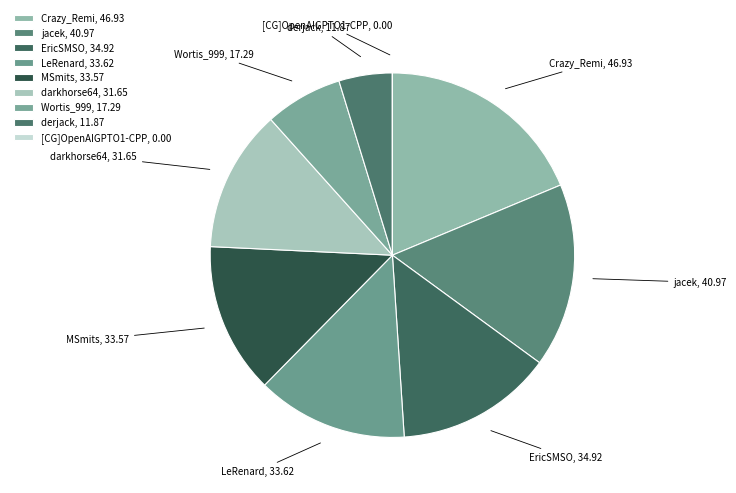

Does MSmits, 33.57 account for over 50% of the chart?

No